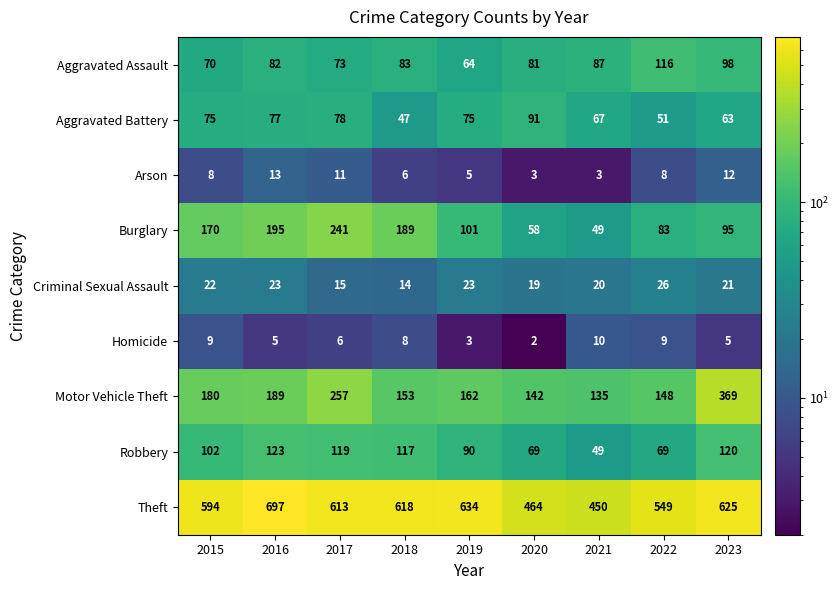

Count the Arson values in the range 5 to 11.

5